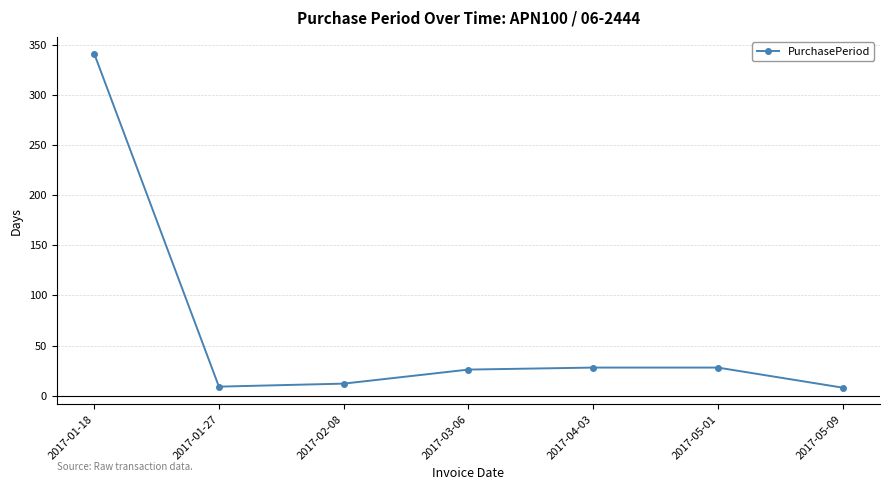

What is the label of the 6th point from the left?

2017-05-01